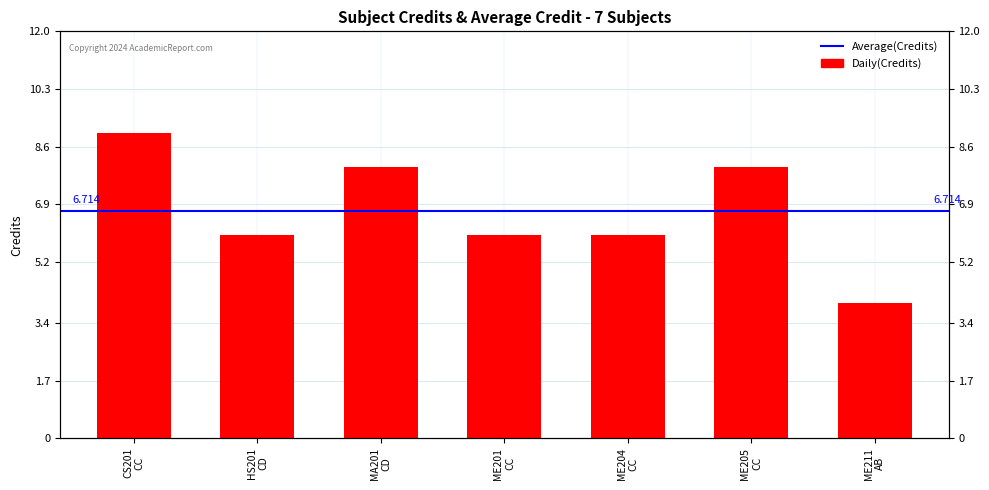

True or false: the data shows 13 at ME205
CC.

False